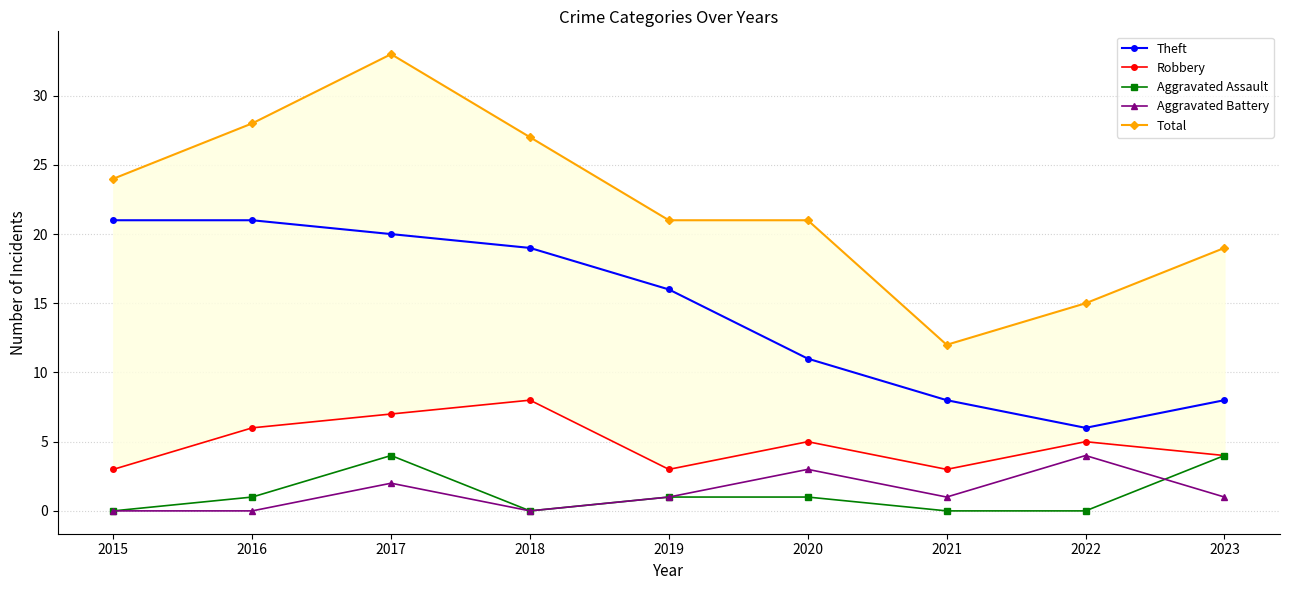

Reading right to left, what are all the values shown in this chart?

Theft: 2023=8	2022=6	2021=8	2020=11	2019=16	2018=19	2017=20	2016=21	2015=21
Robbery: 2023=4	2022=5	2021=3	2020=5	2019=3	2018=8	2017=7	2016=6	2015=3
Aggravated Assault: 2023=4	2022=0	2021=0	2020=1	2019=1	2018=0	2017=4	2016=1	2015=0
Aggravated Battery: 2023=1	2022=4	2021=1	2020=3	2019=1	2018=0	2017=2	2016=0	2015=0
Total: 2023=19	2022=15	2021=12	2020=21	2019=21	2018=27	2017=33	2016=28	2015=24